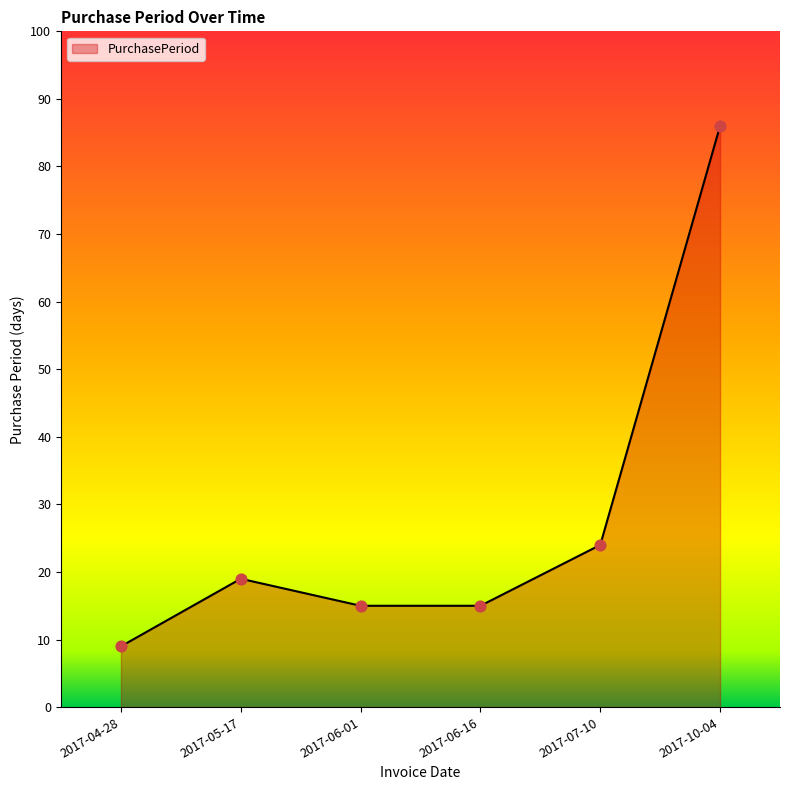

Which has a higher value, 2017-05-17 or 2017-06-16?

2017-05-17